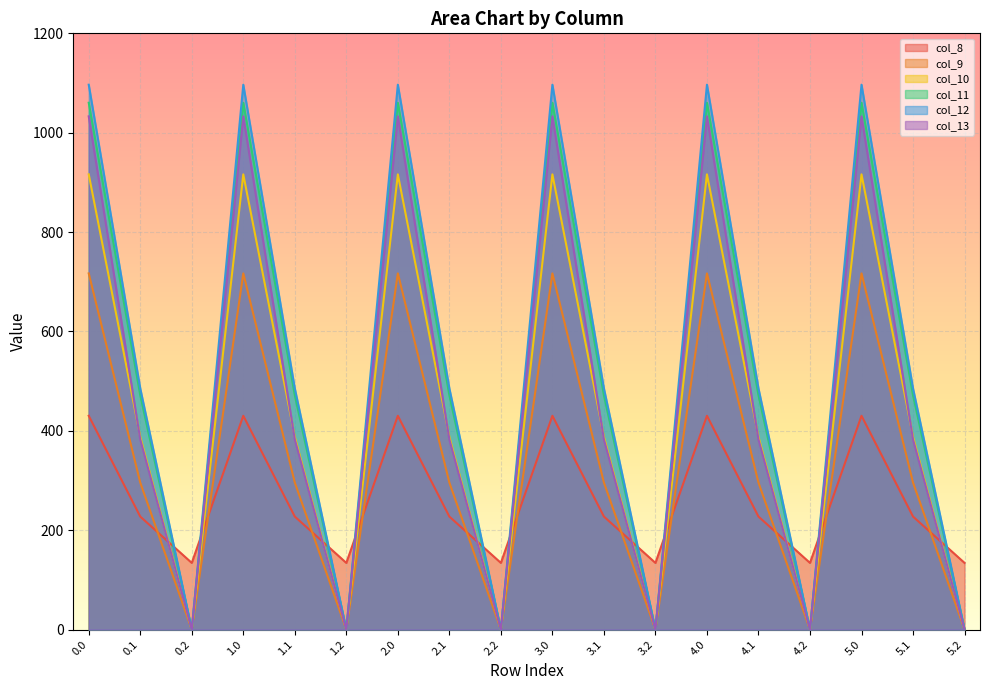

What position from the left is 3.2?

12